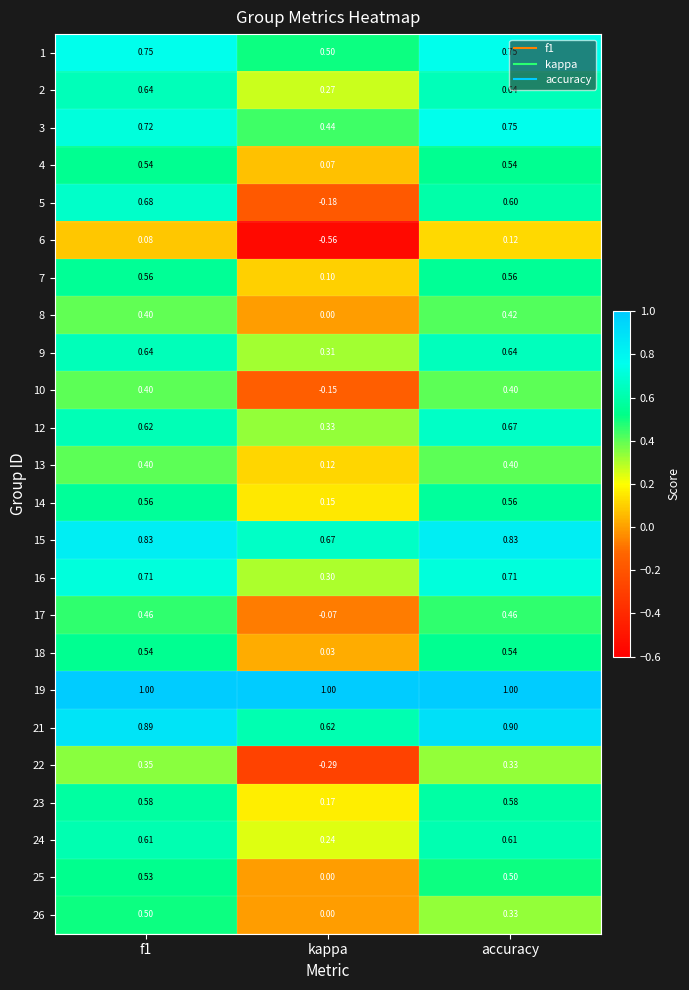

At how many categories does at least one series exceed 0?

3